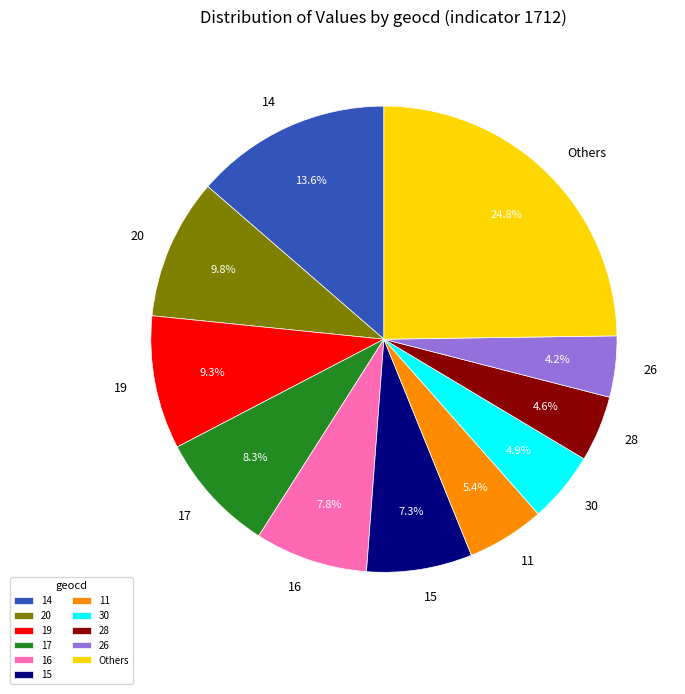

Approximately how many times larger is the value at 15 compared to Others?

0.3